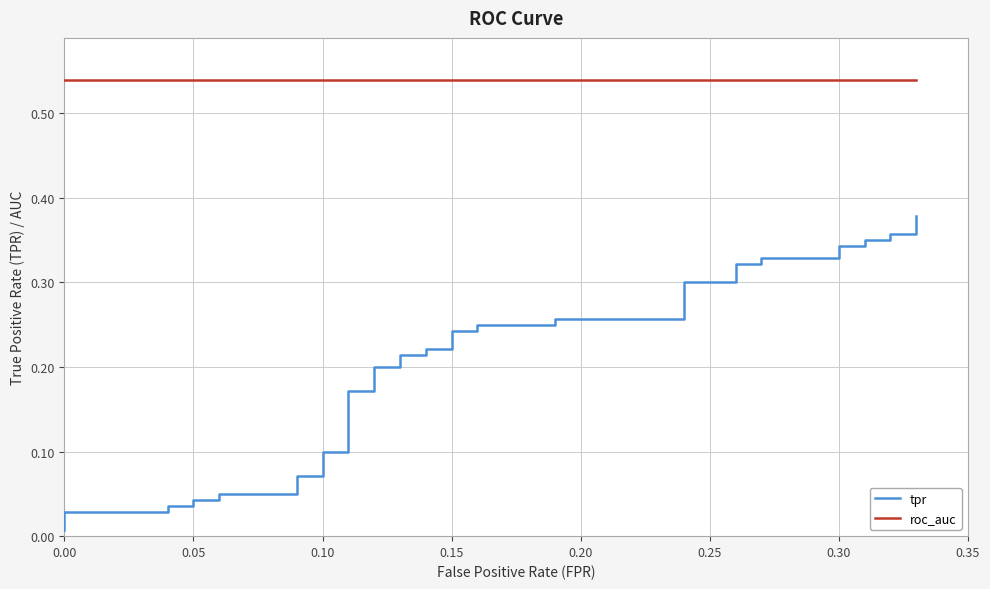

At how many categories does at least one series exceed 0?

40